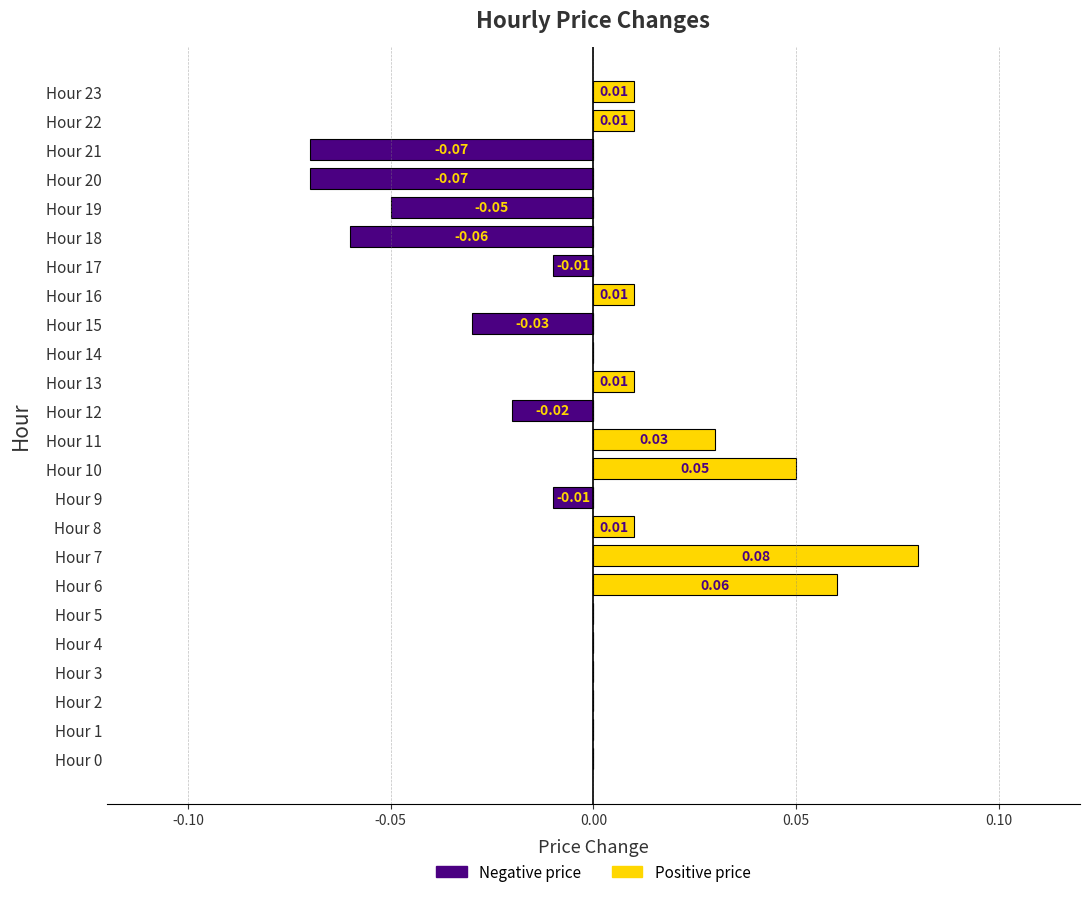

How many data points in Negative price are less than 0?

8